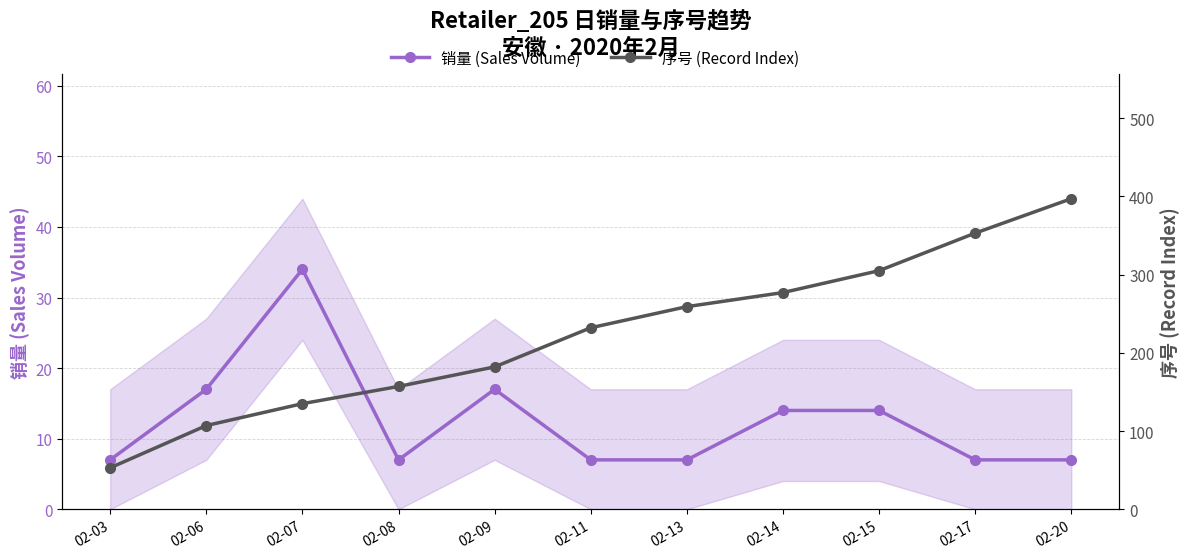

List the series in order of their overall mean, highest first.

序号 (Record Index), 销量 (Sales Volume)